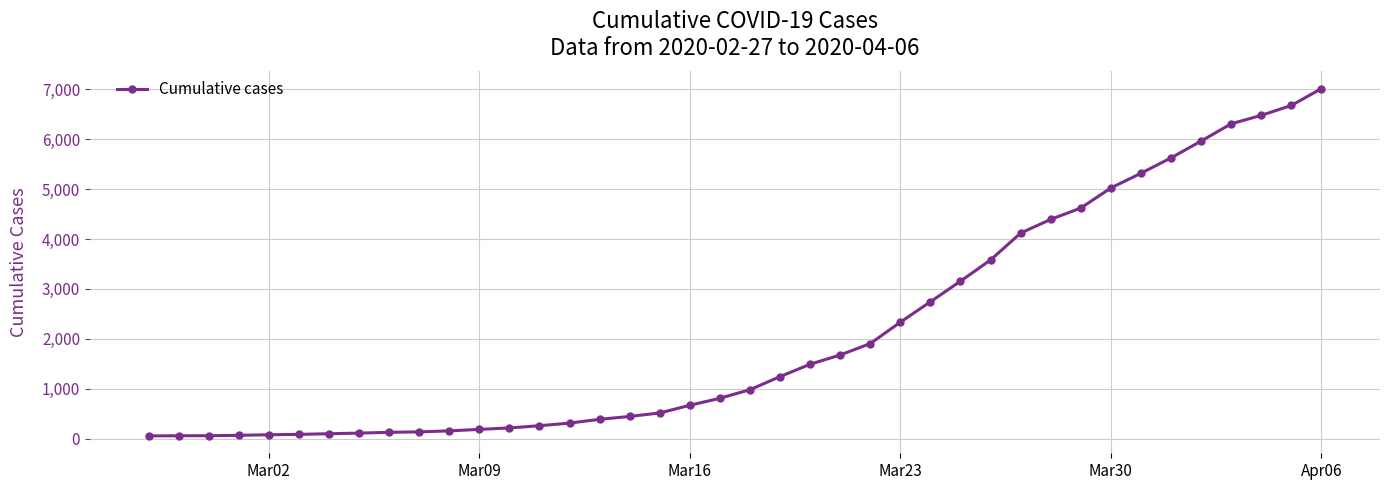

What is the sum of all values?

85461